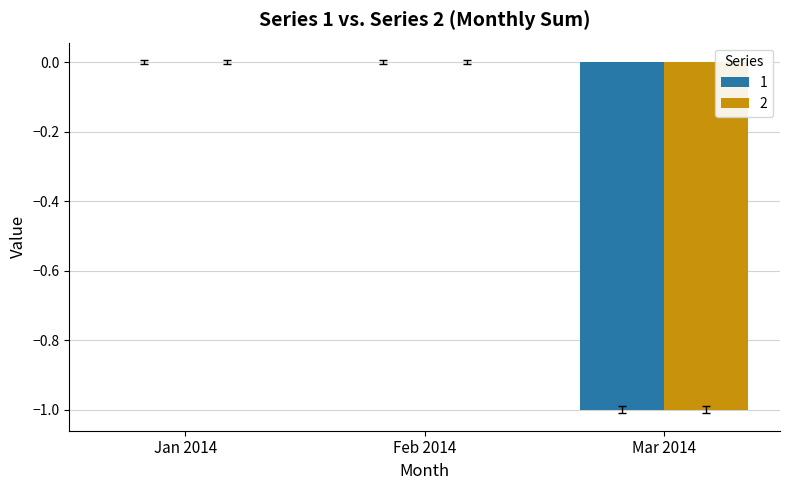

The value of 1 at Mar 2014 is -1. True or false?

True